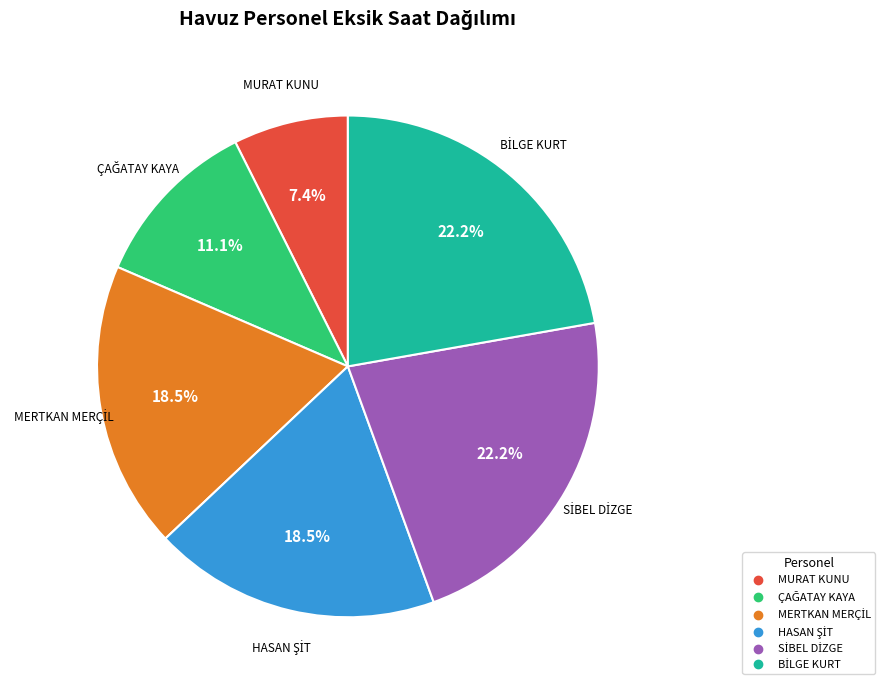

Which category has the smallest portion of the pie?

MURAT KUNU